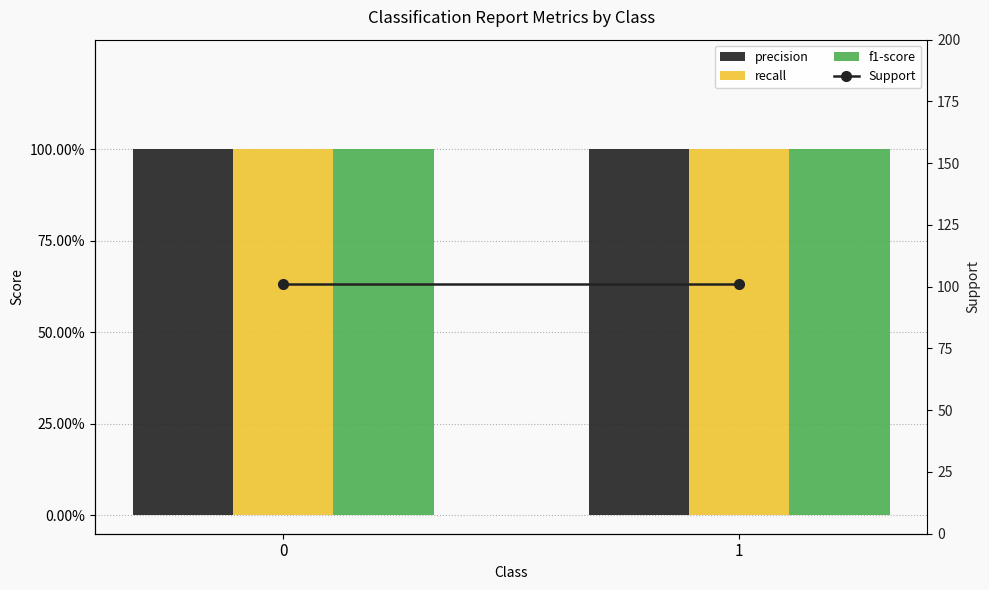

How many series are shown in this chart?

4